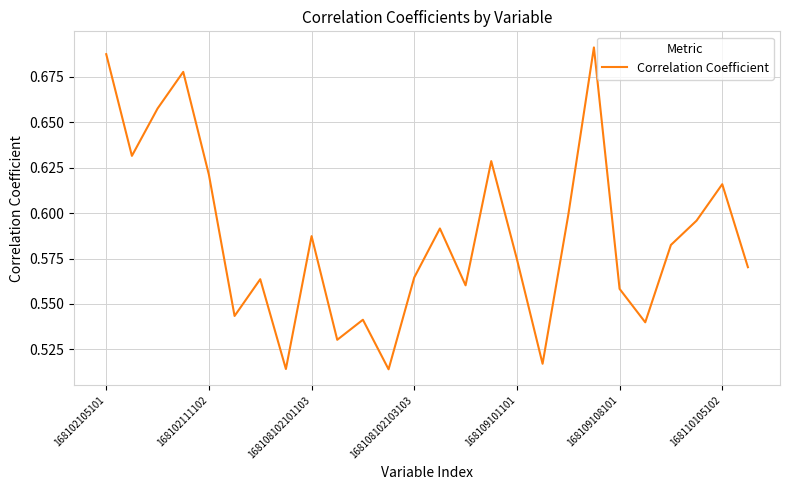

Does the chart display data point markers on the line(s)?

No